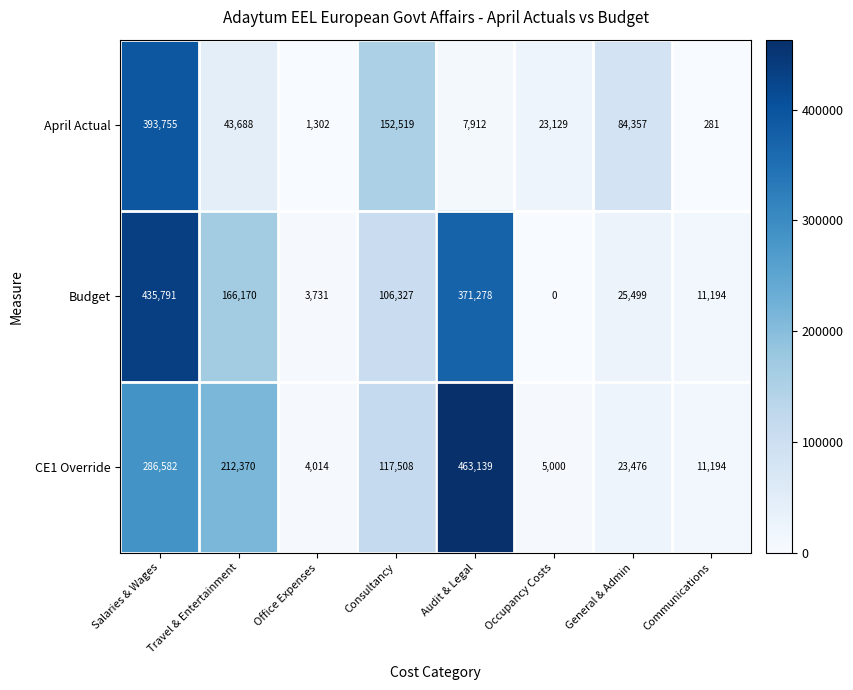

Which series has the widest spread of values?

CE1 Override